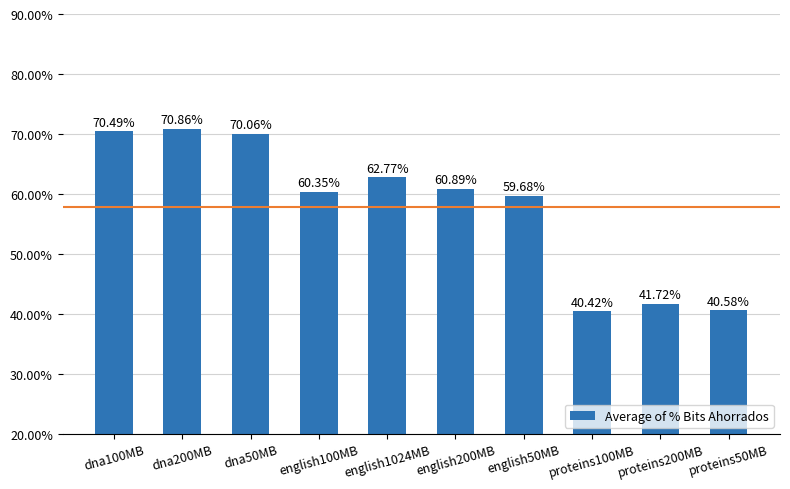

Are the bars grouped side by side (vs. stacked)?

No